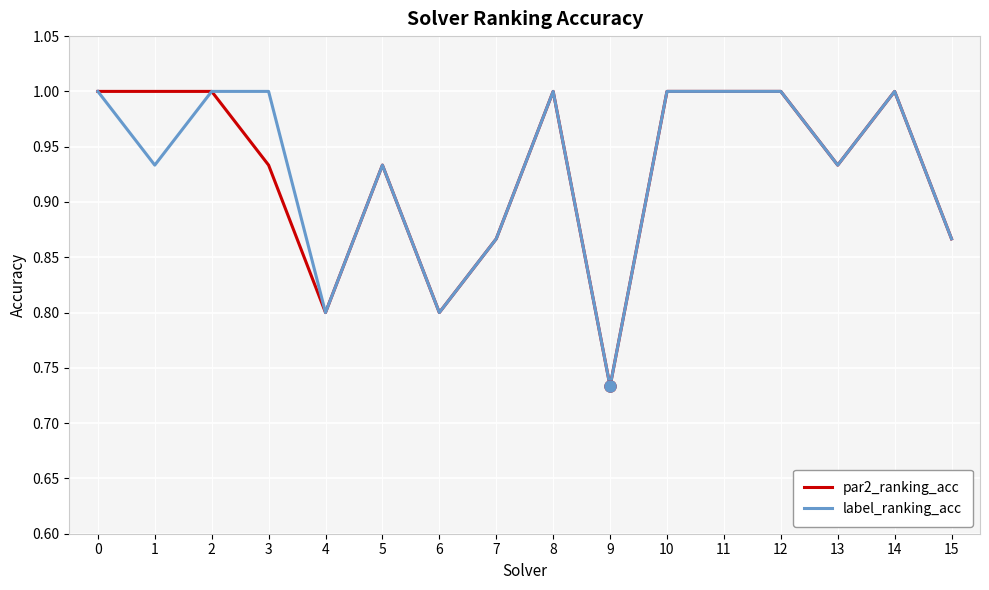

True or false: par2_ranking_acc has a value of 1.2 at 6.

False